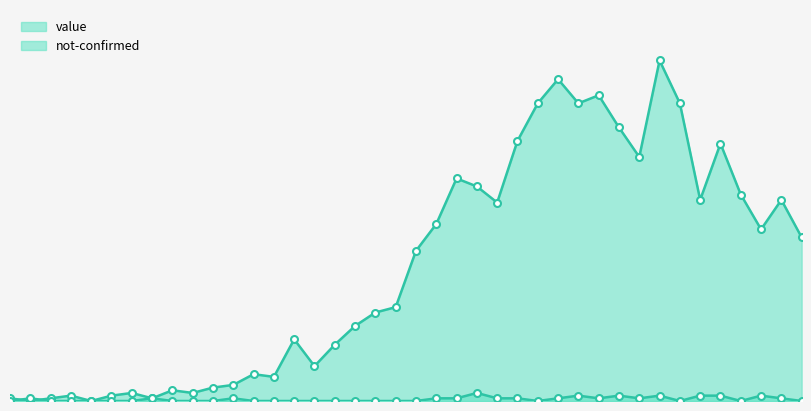

Count the not-confirmed values in the range 0 to 1.

33